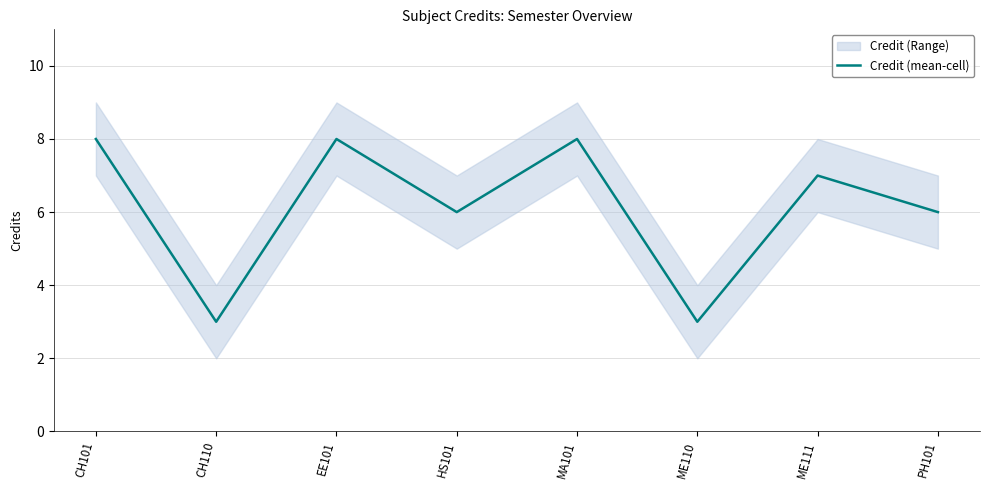

Is this an area chart (filled region under the line)?

No